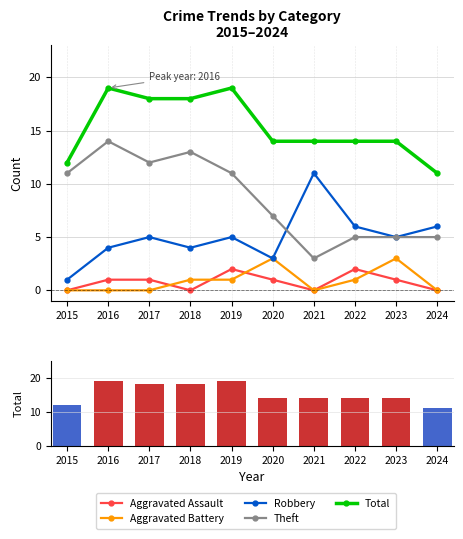

Which has a higher value, 2017 or 2016?

2017